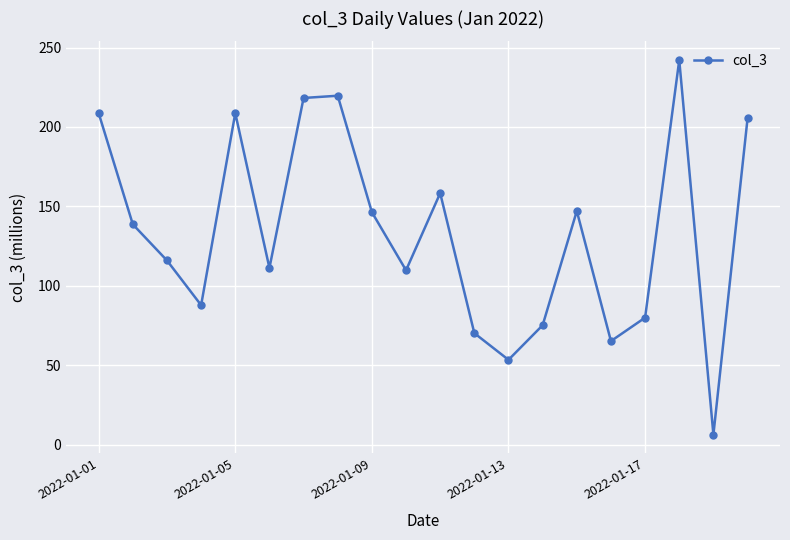

What is the value of the 1st point from the left?

208.6